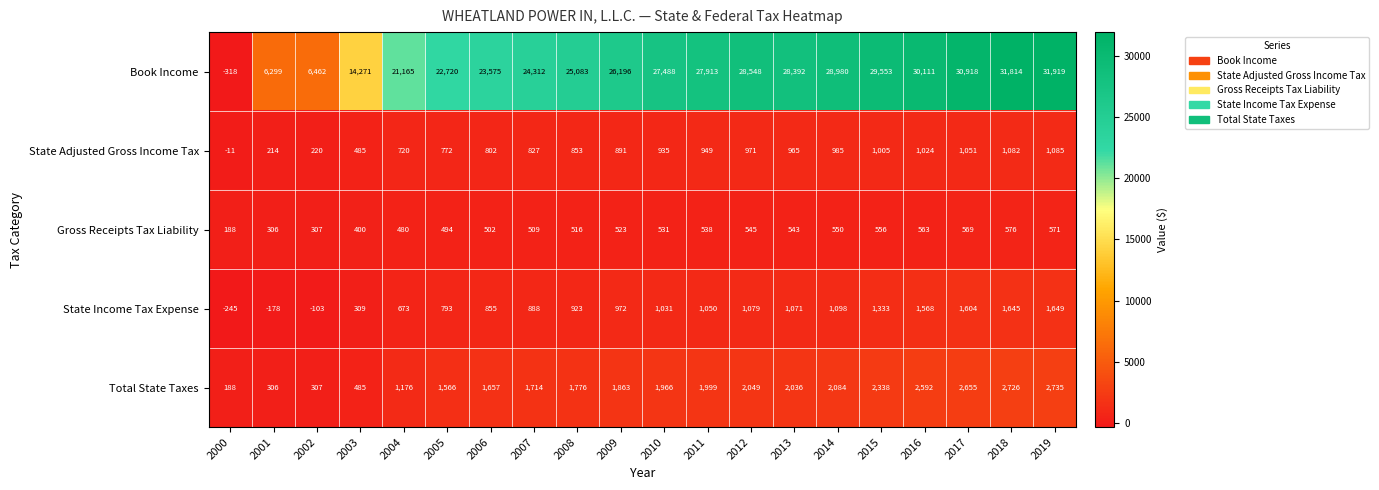

How many negative values does the State Income Tax Expense series have?

3